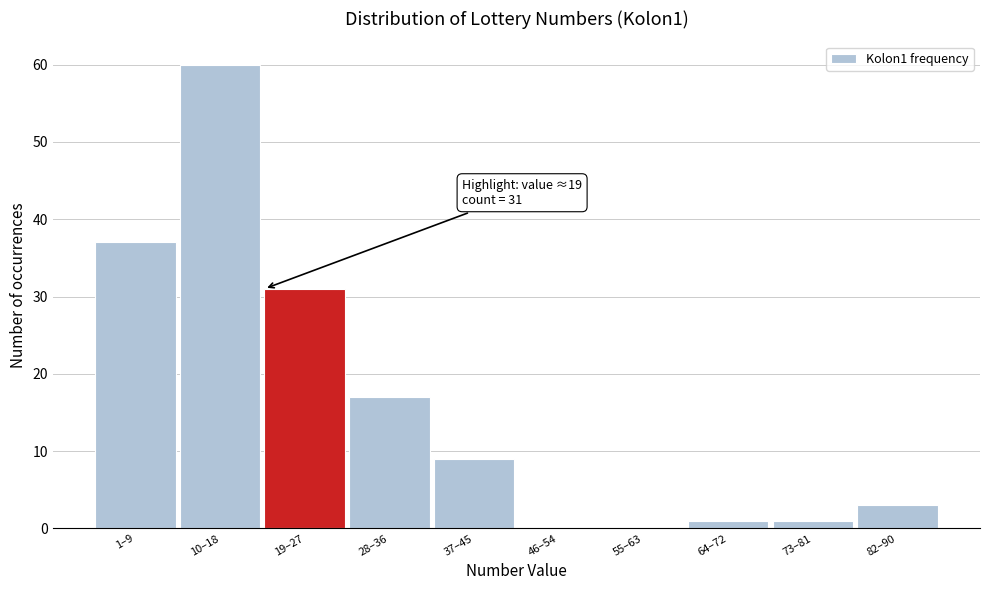

Reading right to left, what are all the values shown in this chart?

82–90=3	73–81=1	64–72=1	55–63=0	46–54=0	37–45=9	28–36=17	19–27=31	10–18=60	1–9=37